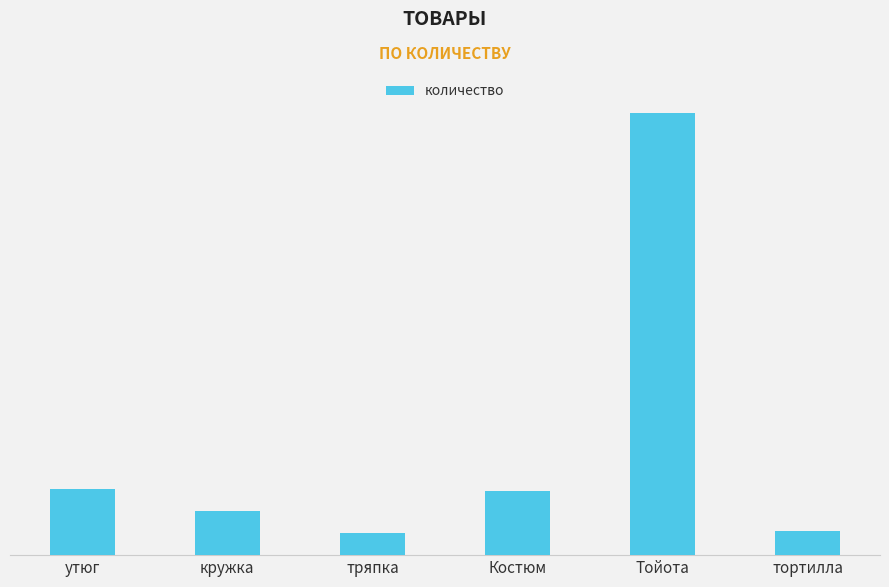

True or false: the data shows 11 at тряпка.

True